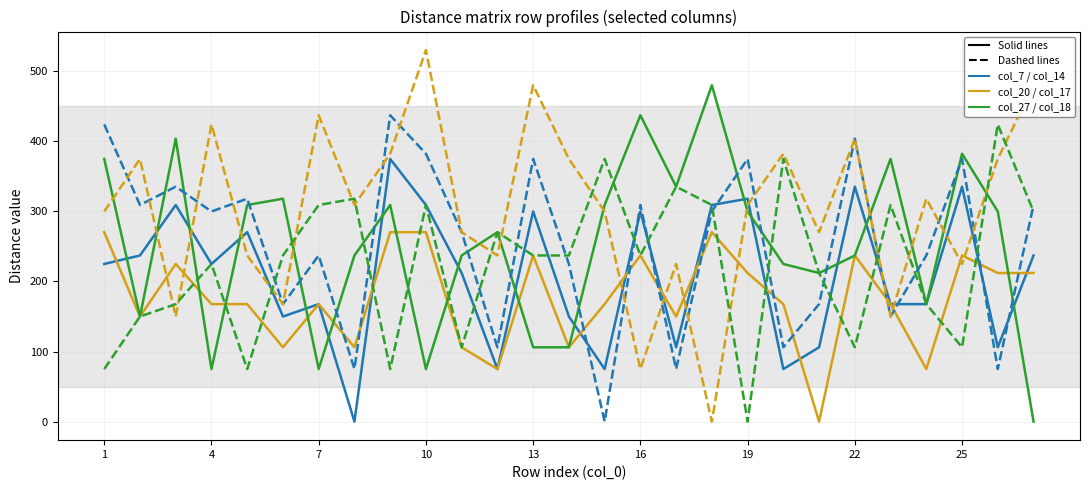

What is the maximum value shown in the chart?

530.3